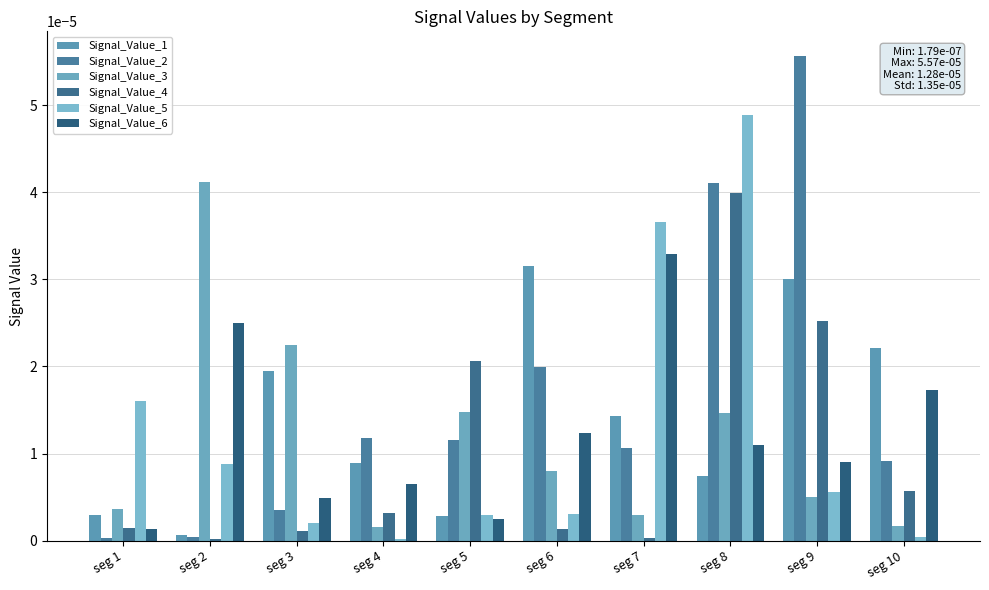

Which category has the lowest value in the Signal_Value_6 series?

seg 1